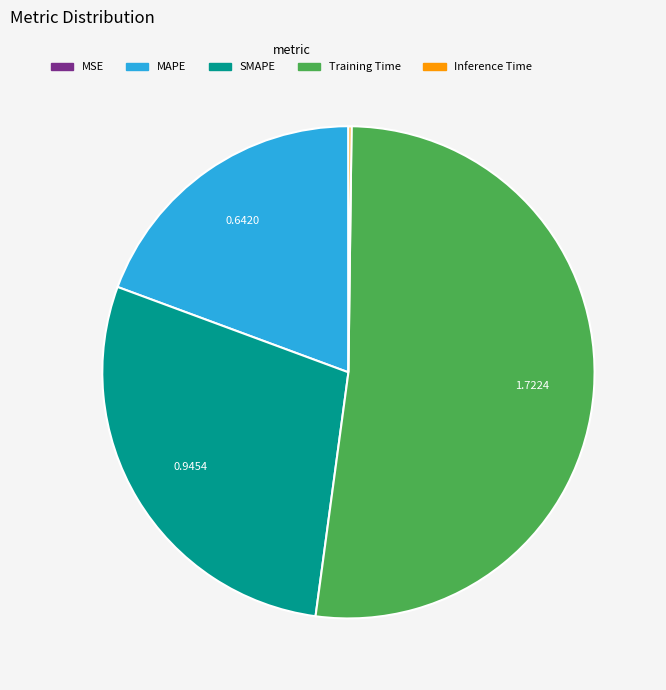

Is there any slice that represents more than half of the pie?

Yes